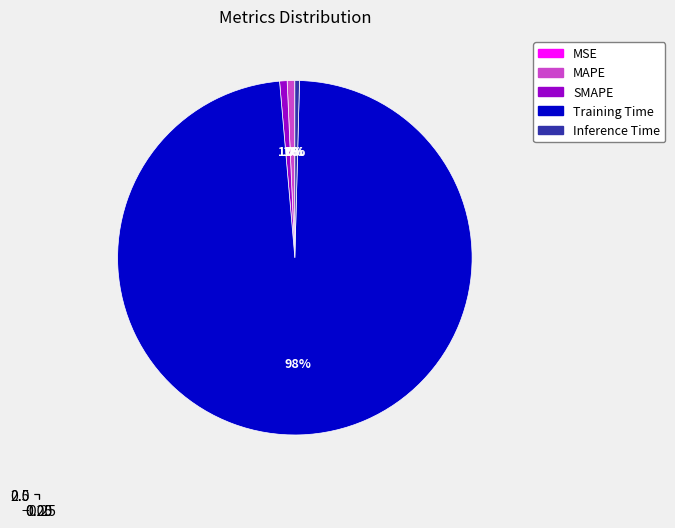

What percentage do Inference Time and Training Time together represent?

98.6%